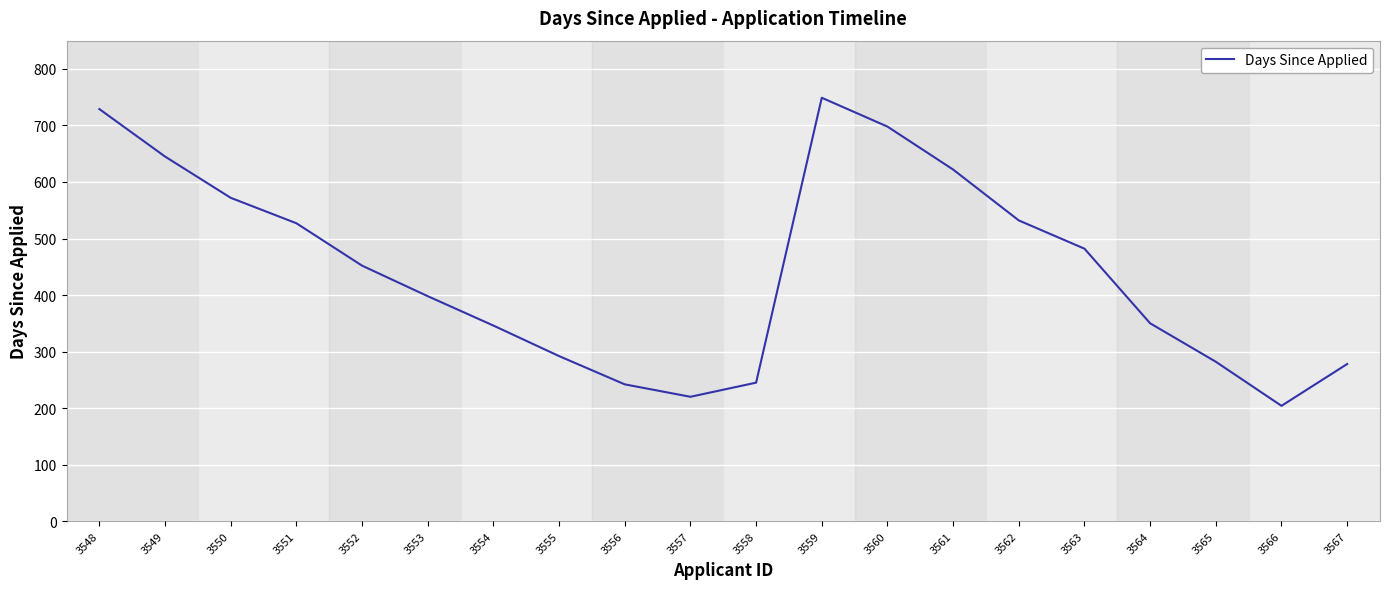

The value at 3555 is 461. True or false?

False